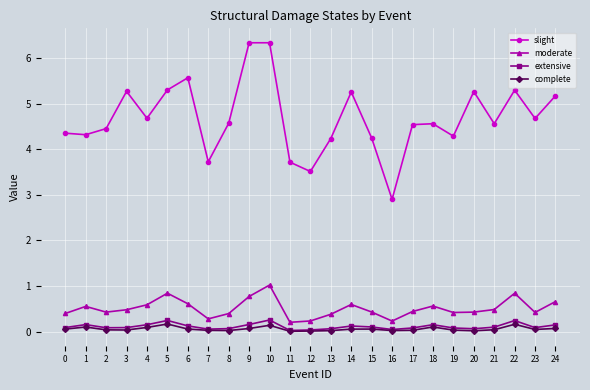

Which series has the largest range (max minus min)?

slight